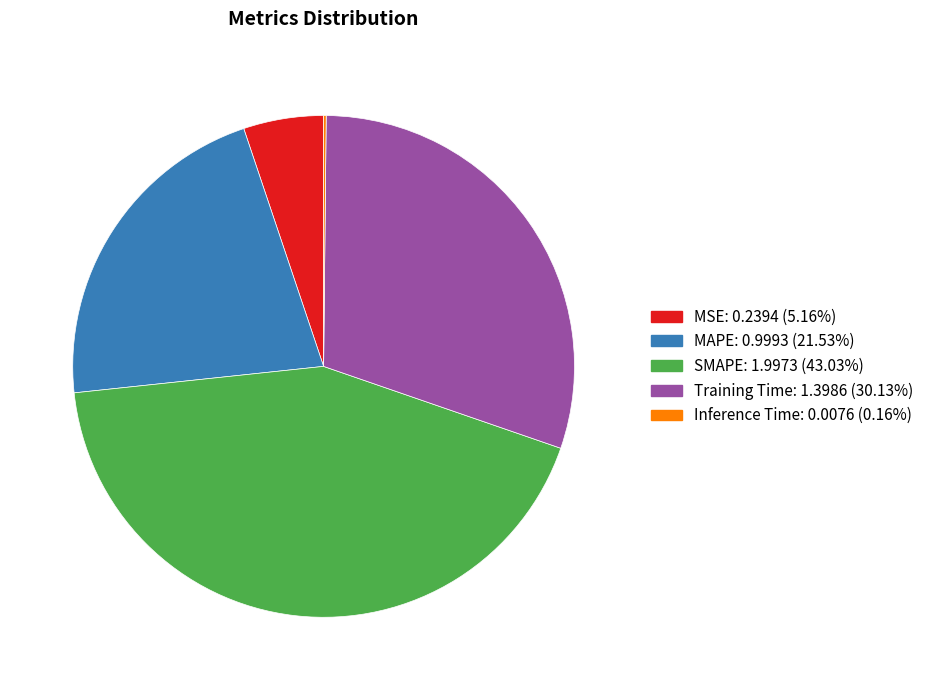

What is the largest slice in the pie chart?

SMAPE